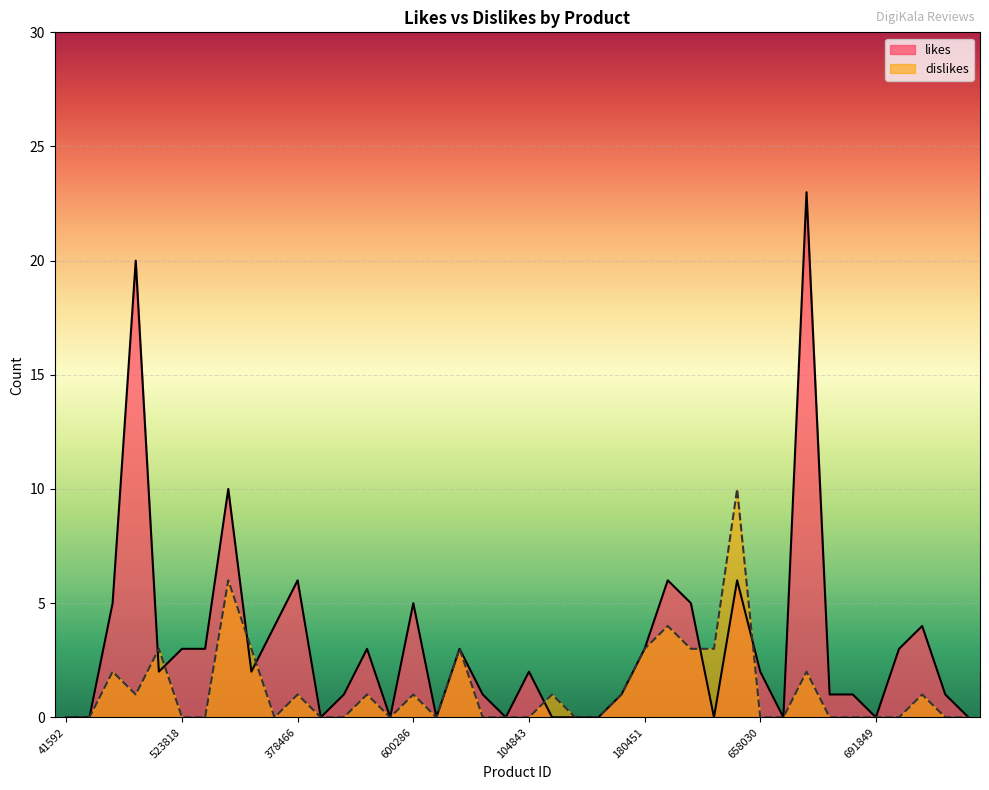

What is the average value of the dislikes series?

1